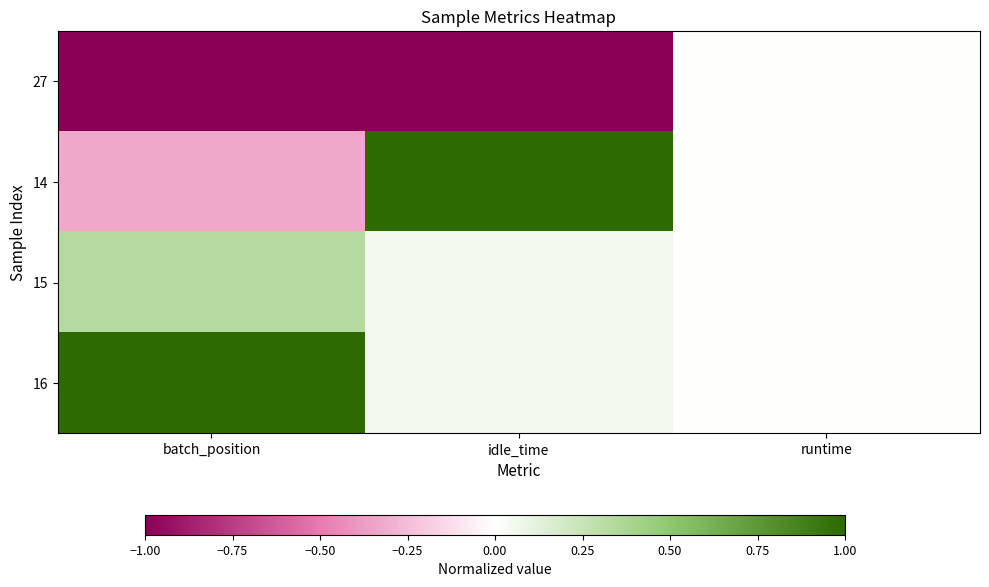

Count the number of categories in the chart.

3